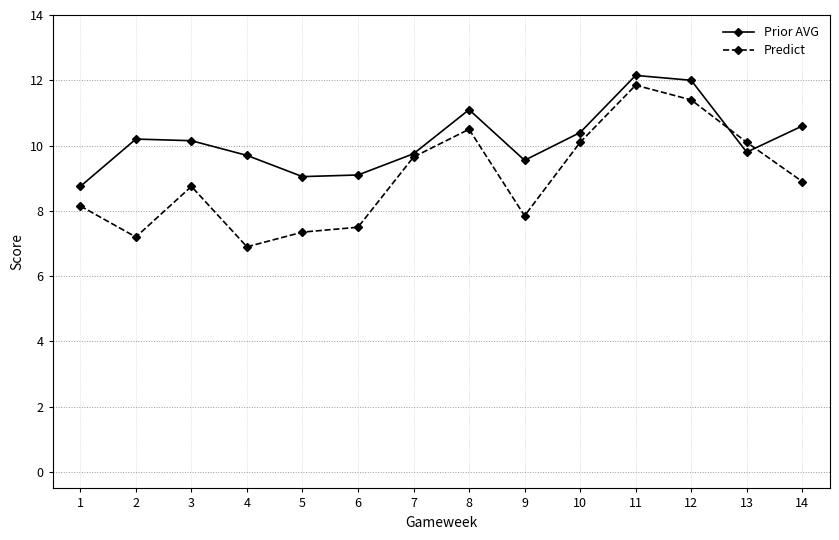

What is the sum of the Predict values at 6 and 11?

19.4